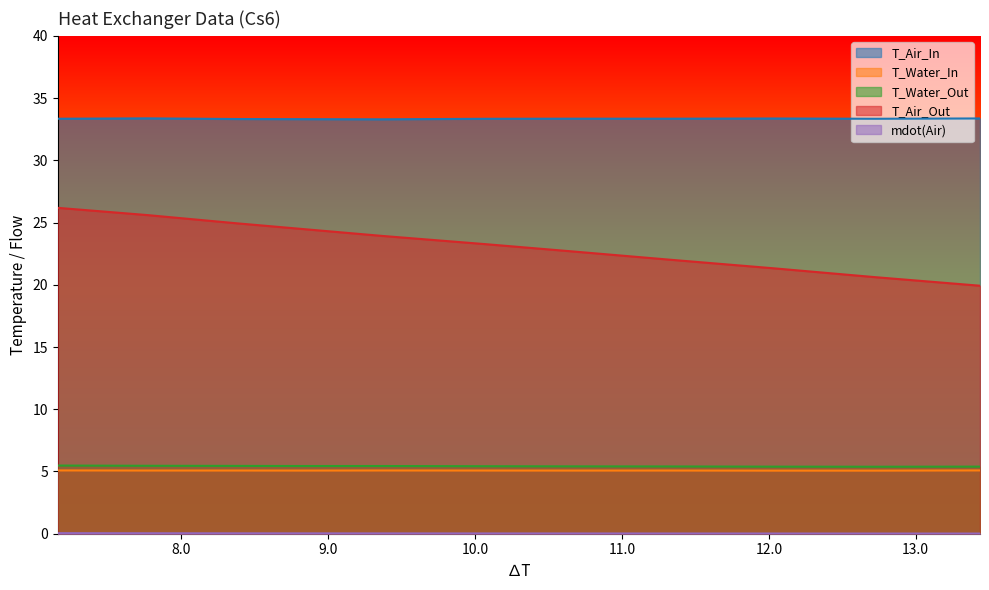

Reading left to right, what are all the values shown in this chart?

T_Air_In: 7.158174951456317=33.3	7.767525757575751=33.4	8.37555530000001=33.3	8.800853168316827=33.3	9.361722713178299=33.3	10.077631142857157=33.3	10.666066330275228=33.3	11.309106759259276=33.3	12.029122988505744=33.4	12.725093923076923=33.3	13.43805547169811=33.4
T_Water_In: 7.158174951456317=5.1	7.767525757575751=5.1	8.37555530000001=5.1	8.800853168316827=5.1	9.361722713178299=5.1	10.077631142857157=5.1	10.666066330275228=5.1	11.309106759259276=5.1	12.029122988505744=5.1	12.725093923076923=5.1	13.43805547169811=5.1
T_Water_Out: 7.158174951456317=5.5	7.767525757575751=5.5	8.37555530000001=5.4	8.800853168316827=5.4	9.361722713178299=5.4	10.077631142857157=5.4	10.666066330275228=5.4	11.309106759259276=5.4	12.029122988505744=5.4	12.725093923076923=5.4	13.43805547169811=5.4
T_Air_Out: 7.158174951456317=26.2	7.767525757575751=25.6	8.37555530000001=24.9	8.800853168316827=24.5	9.361722713178299=23.9	10.077631142857157=23.3	10.666066330275228=22.7	11.309106759259276=22.0	12.029122988505744=21.3	12.725093923076923=20.6	13.43805547169811=19.9
mdot(Air): 7.158174951456317=0.0	7.767525757575751=0.0	8.37555530000001=0.0	8.800853168316827=0.0	9.361722713178299=0.0	10.077631142857157=0.0	10.666066330275228=0.0	11.309106759259276=0.0	12.029122988505744=0.0	12.725093923076923=0.0	13.43805547169811=0.0